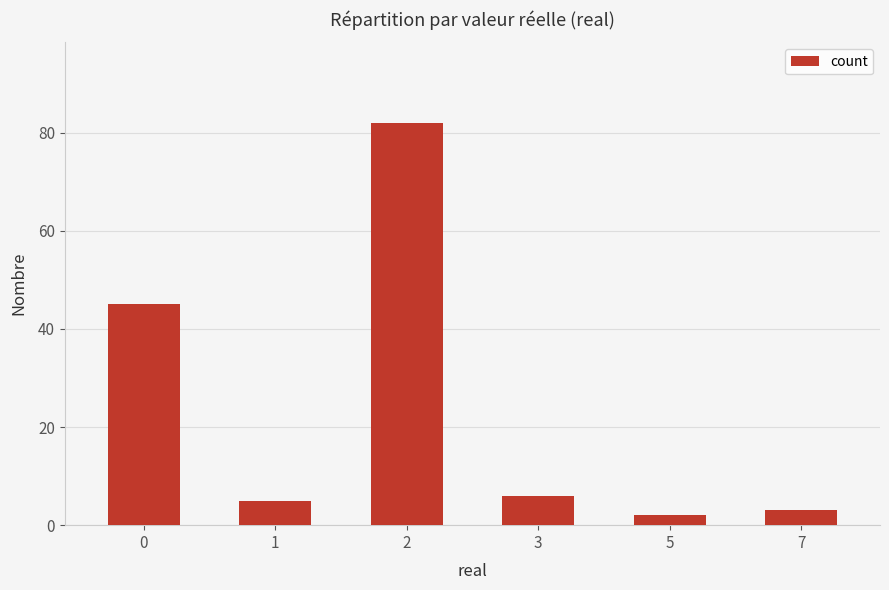

What is the value of the 5th bar from the left?

2